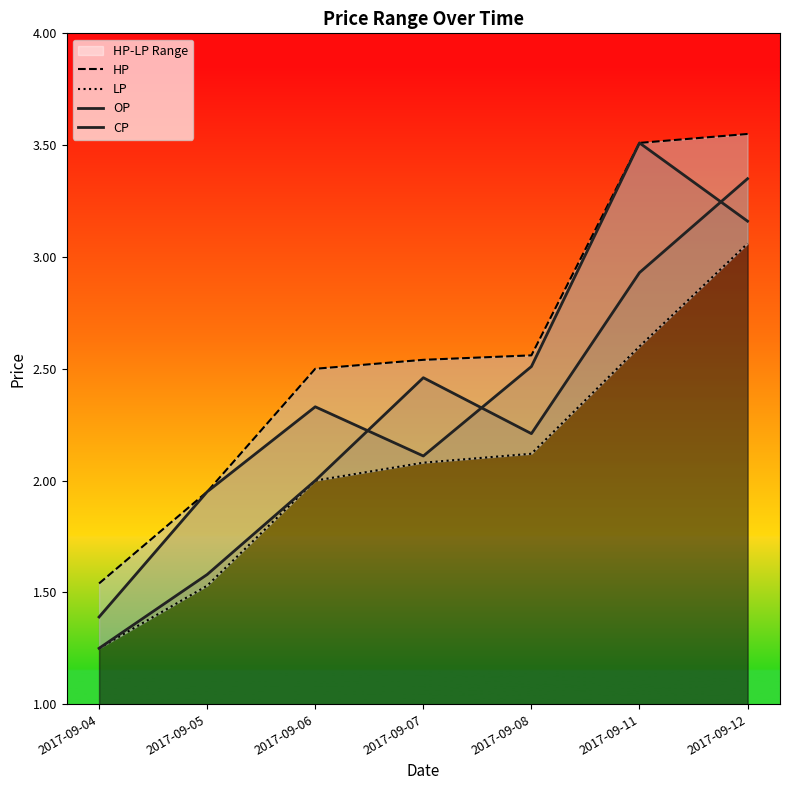

What is the difference between the highest and lowest values at 2017-09-04?

0.3